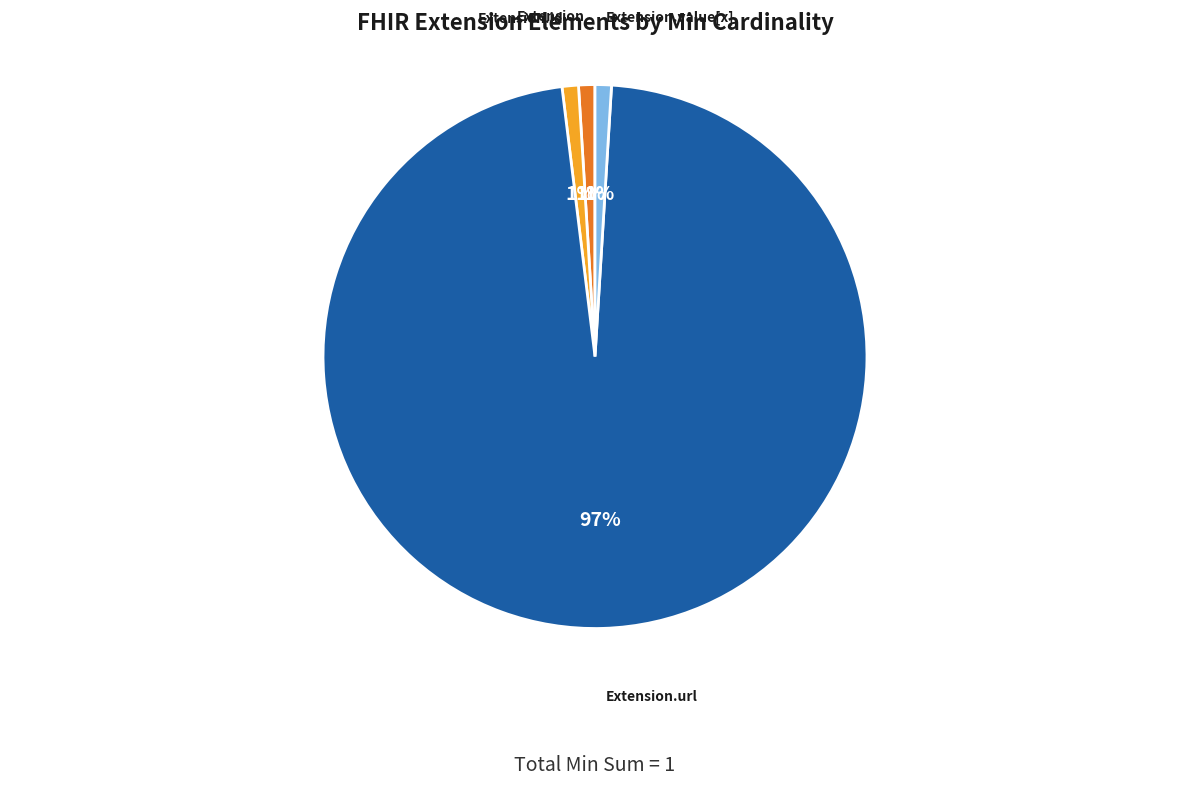

Which category has the biggest portion of the pie?

Extension.url